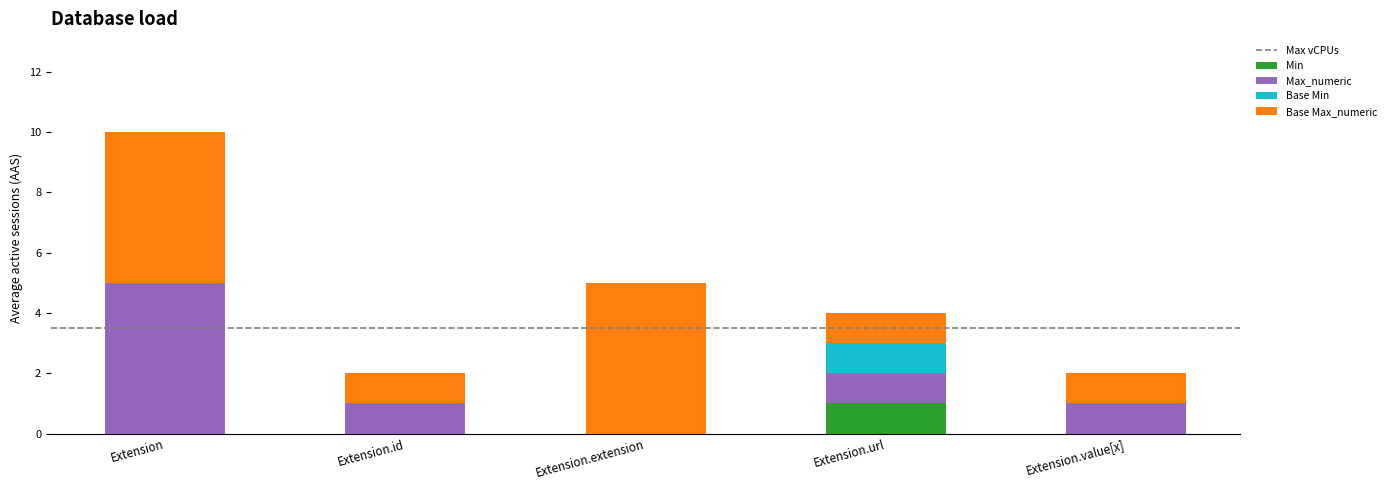

At which label does Min reach its peak?

Extension.url